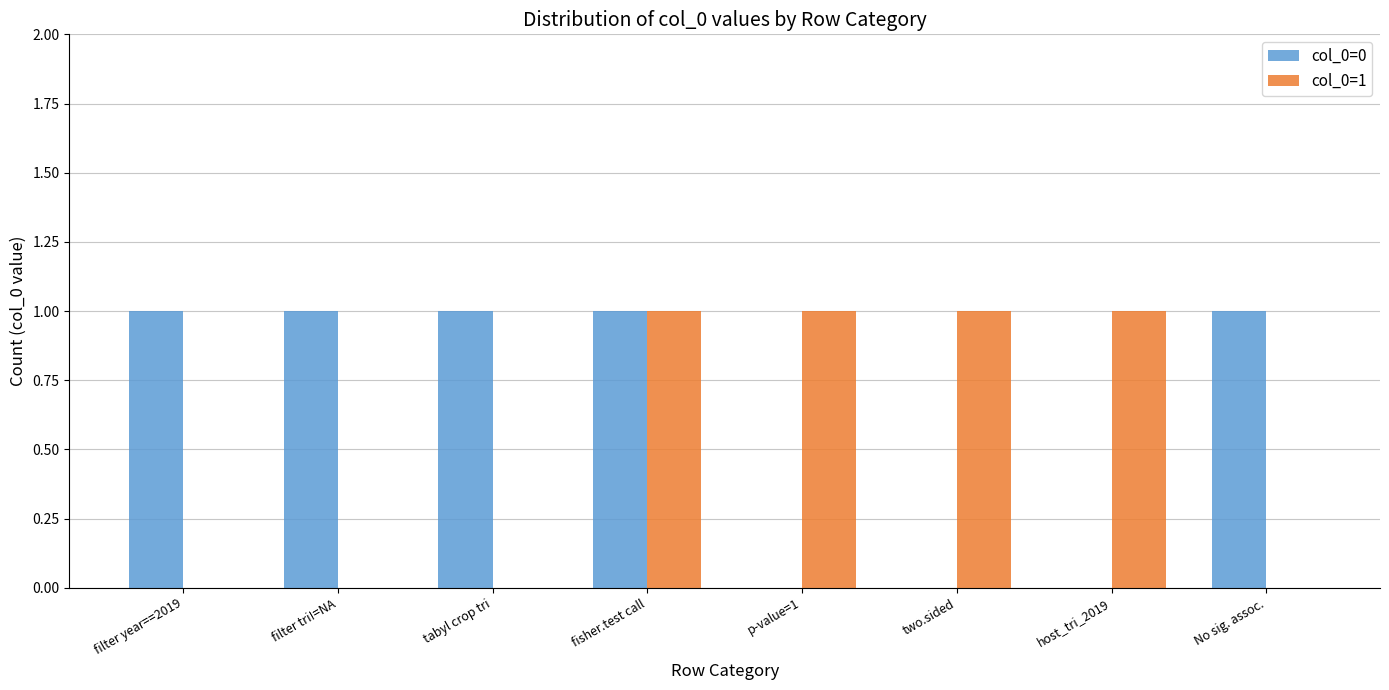

Is the value of col_0=1 at filter tri!=NA greater than the value of col_0=0 at filter year==2019?

No